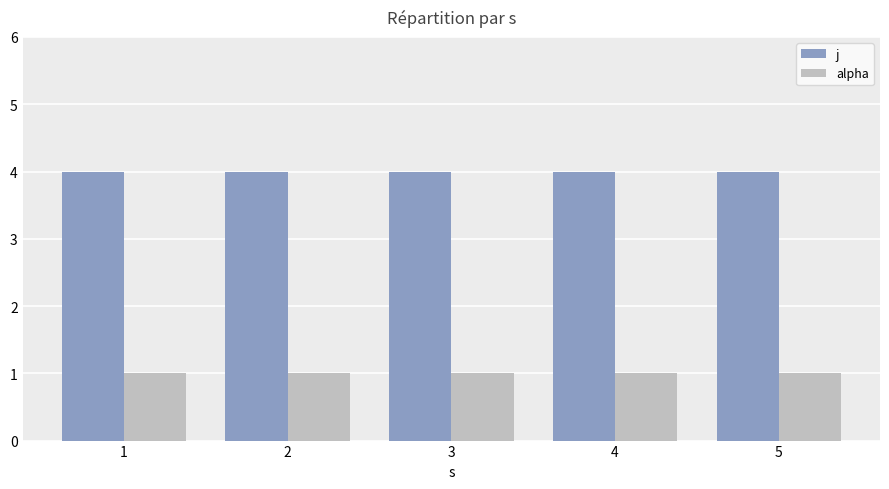

True or false: alpha has a value of 1 at 3.

True